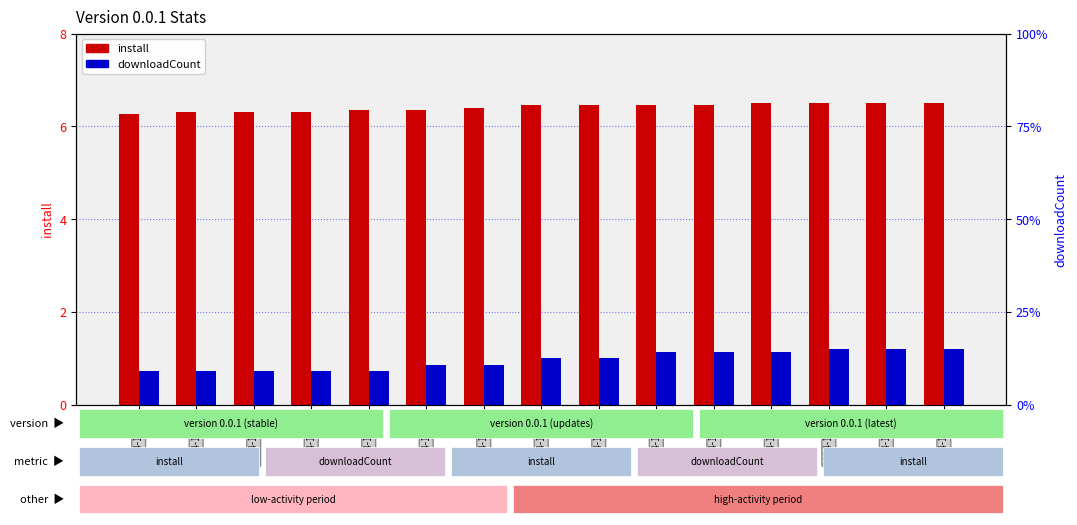

Which series has the widest spread of values?

downloadCount